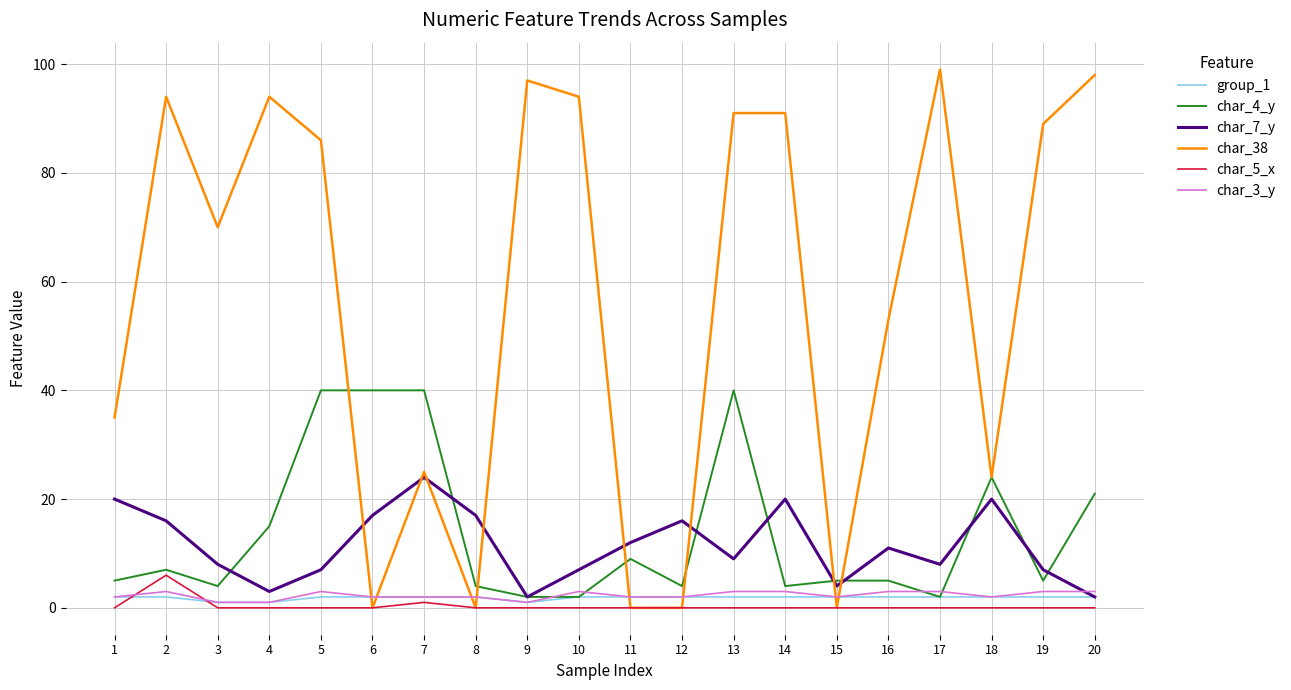

The value of char_38 at 10 is 23. True or false?

False